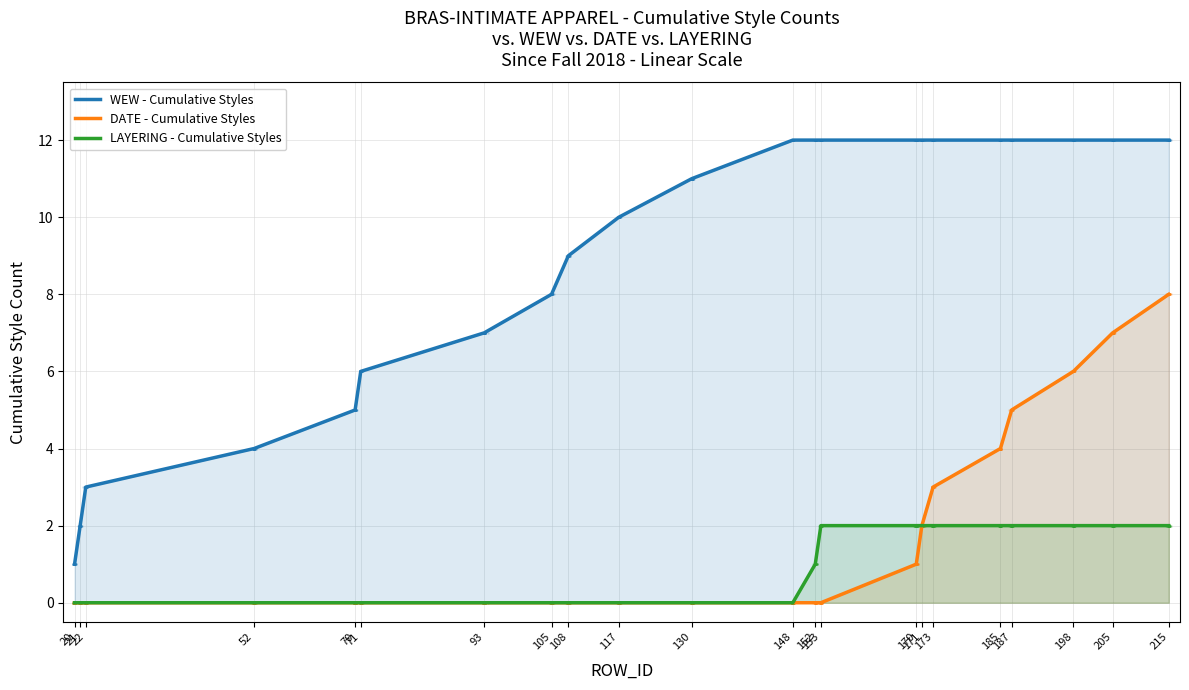

Rank the categories by DATE - Cumulative Styles value from highest to lowest.

215, 205, 198, 187, 185, 173, 171, 170, 20, 21, 22, 52, 70, 71, 93, 105, 108, 117, 130, 148, 152, 153